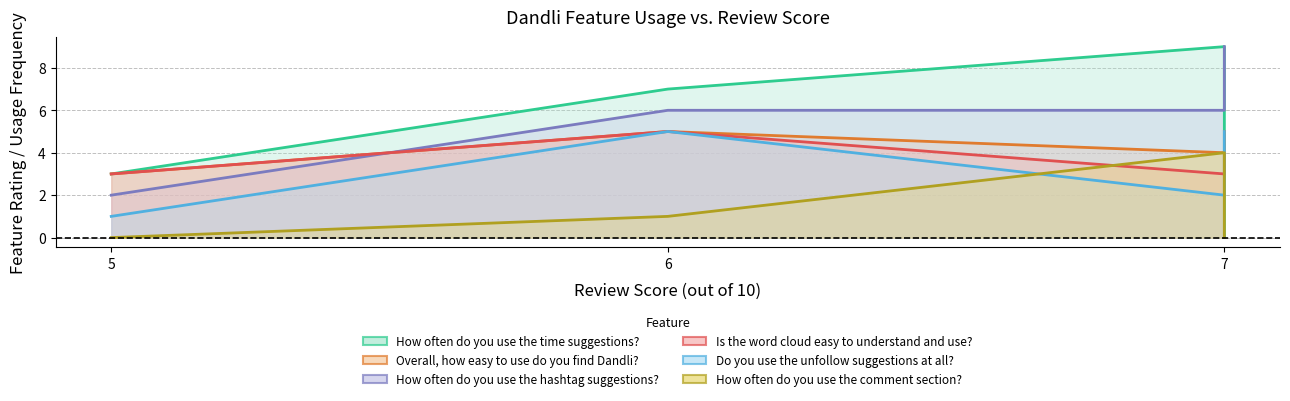

Is it true that How often do you use the comment section? equals -2 at 7?

False